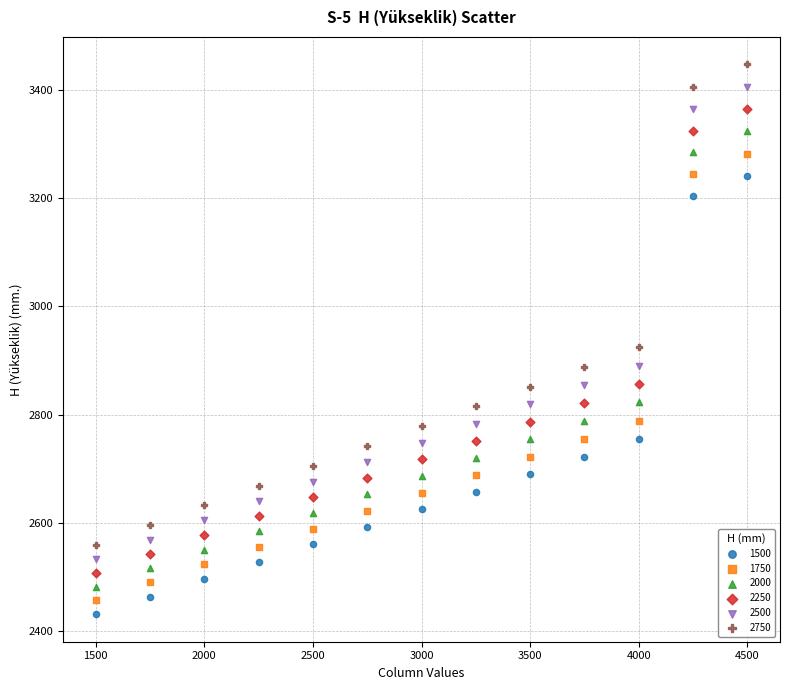

What are all the series names shown in the legend?

1500, 1750, 2000, 2250, 2500, 2750